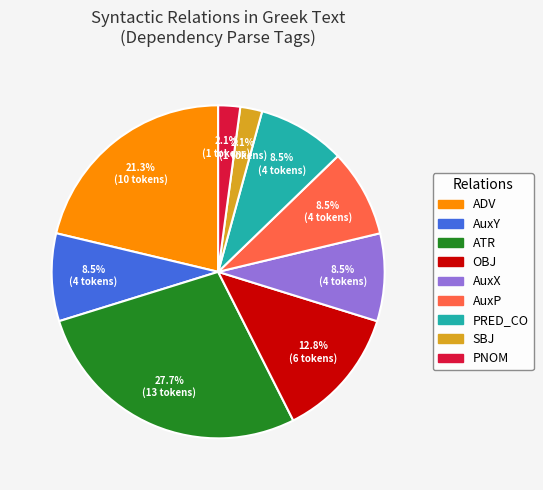

Does any single category account for the majority?

No